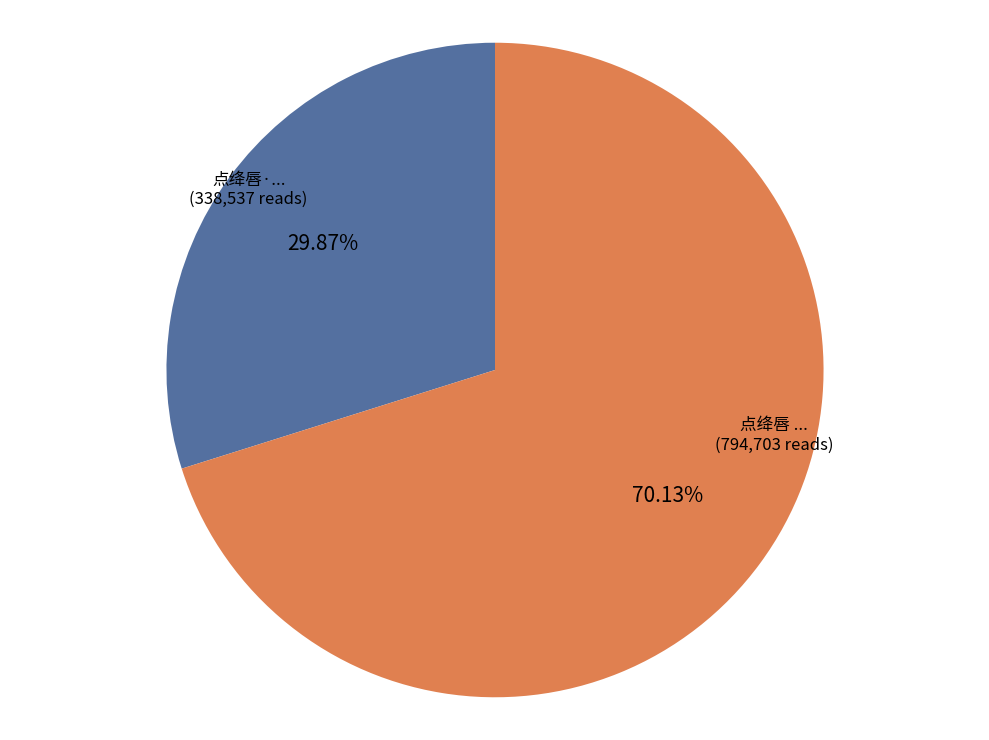

Is there a majority slice in this chart?

Yes